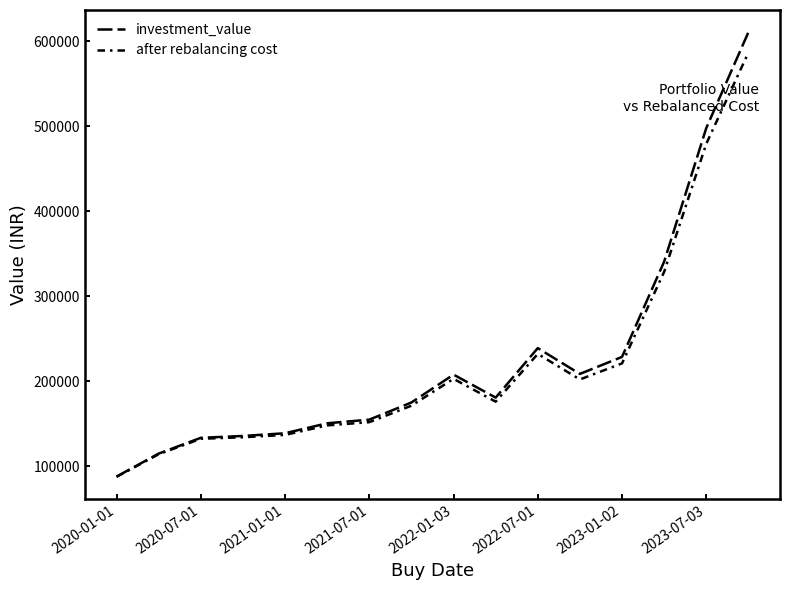

What is the label of the 6th point from the left?

2022-07-01